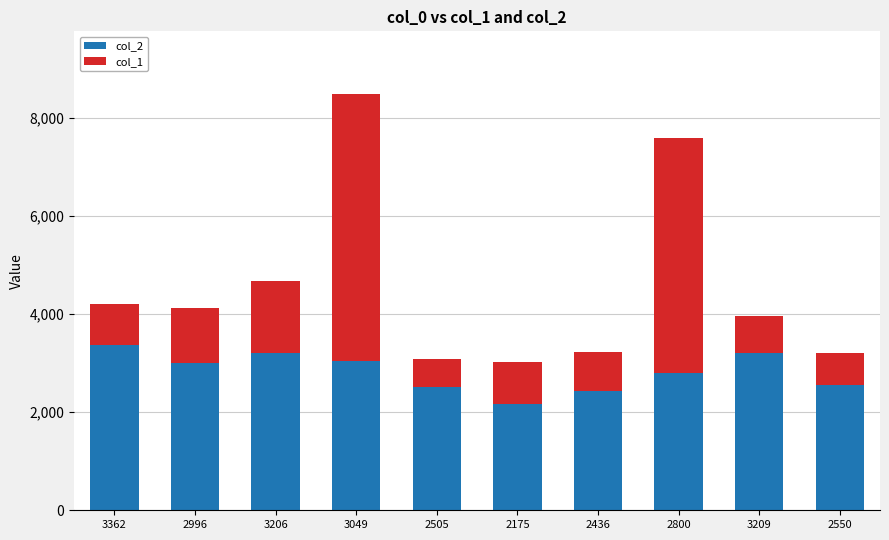

What is the sum of all col_2 values?

28288